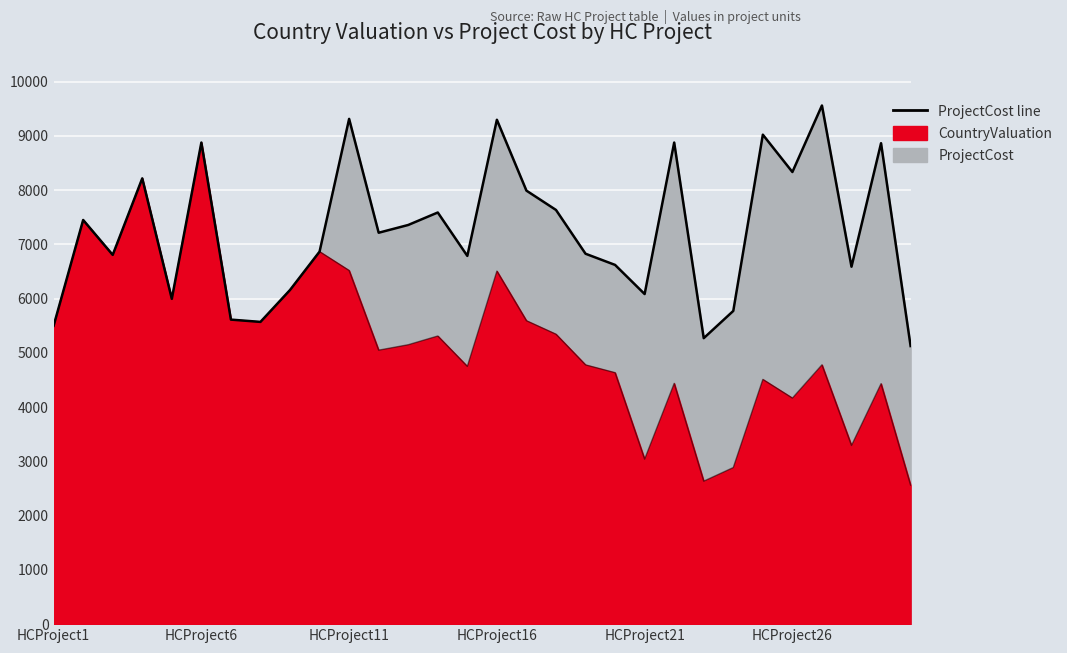

What is the sum of all ProjectCost values?

217141